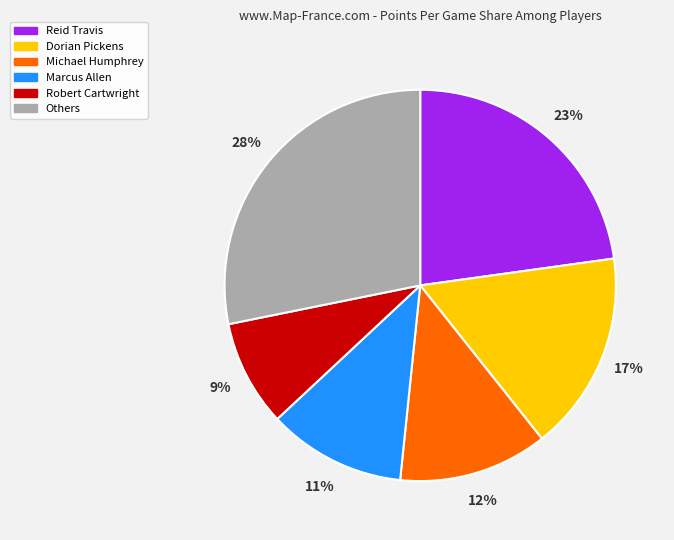

Combined, do Michael Humphrey and Marcus Allen account for over 50%?

No